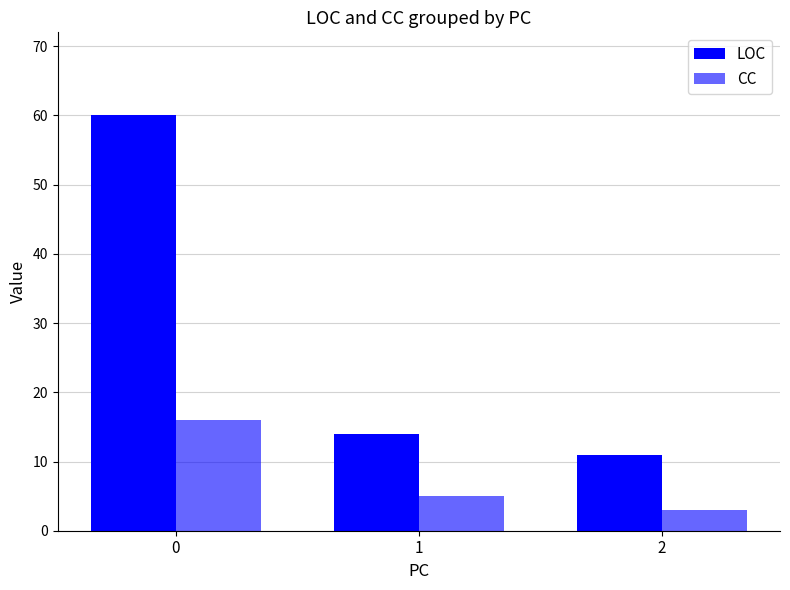

List the labels in order of LOC value, largest first.

0, 1, 2